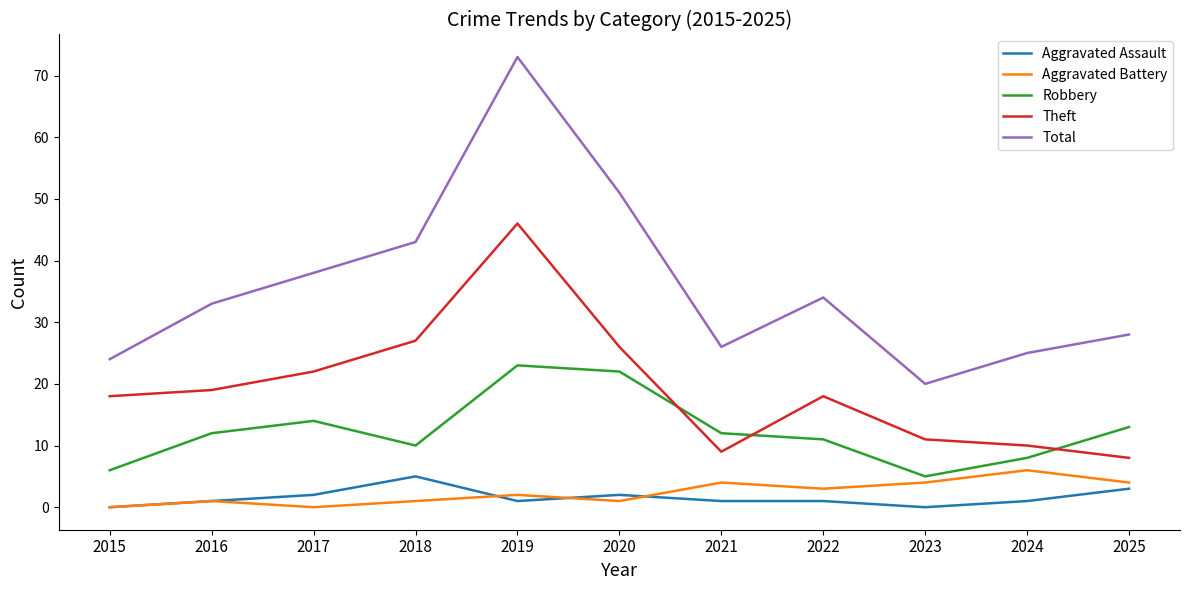

What is the sum of the Theft values at 2025 and 2021?

17